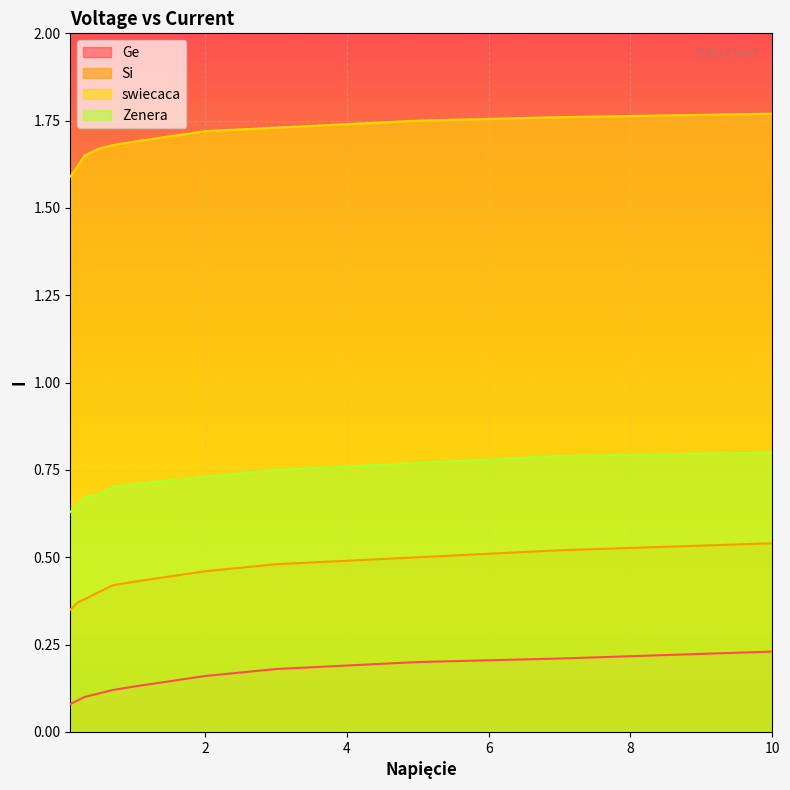

At 0.3, list the series in order from smallest to largest.

Ge, Si, Zenera, swiecaca